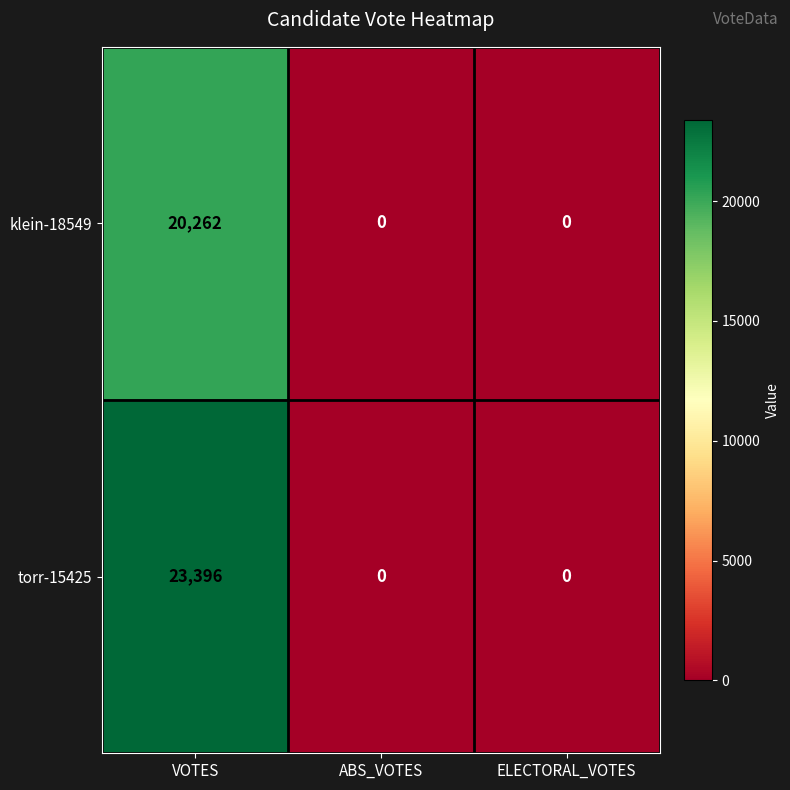

What is the difference between the klein-18549 values at ABS_VOTES and VOTES?

20262